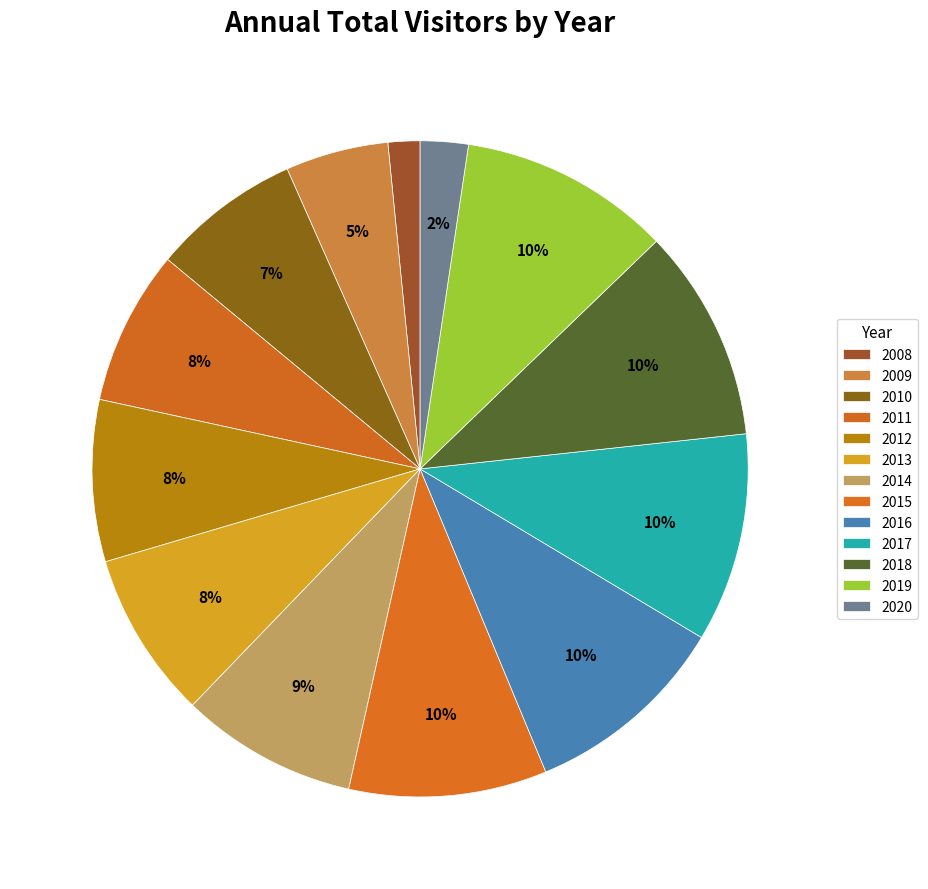

The 2015 slice represents 1% of the pie. True or false?

False